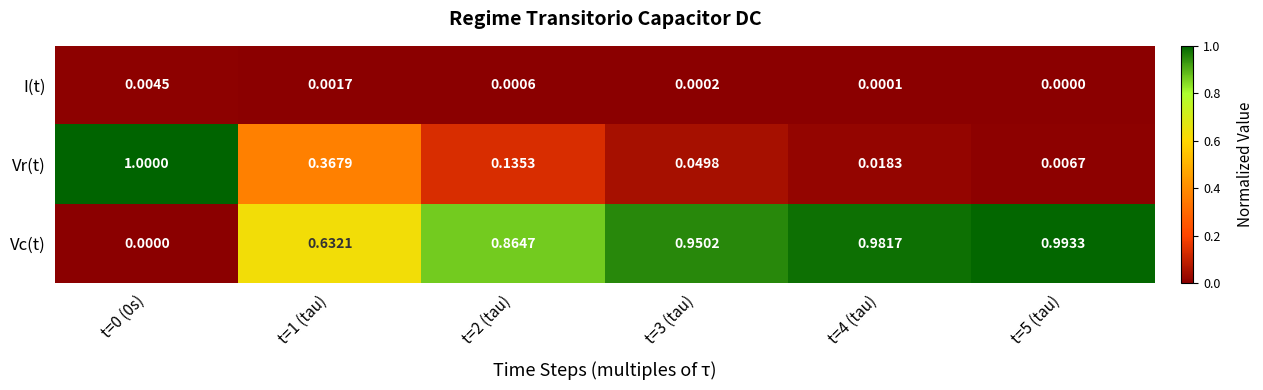

List the series in order of their peak value, highest first.

Vr(t), Vc(t), I(t)